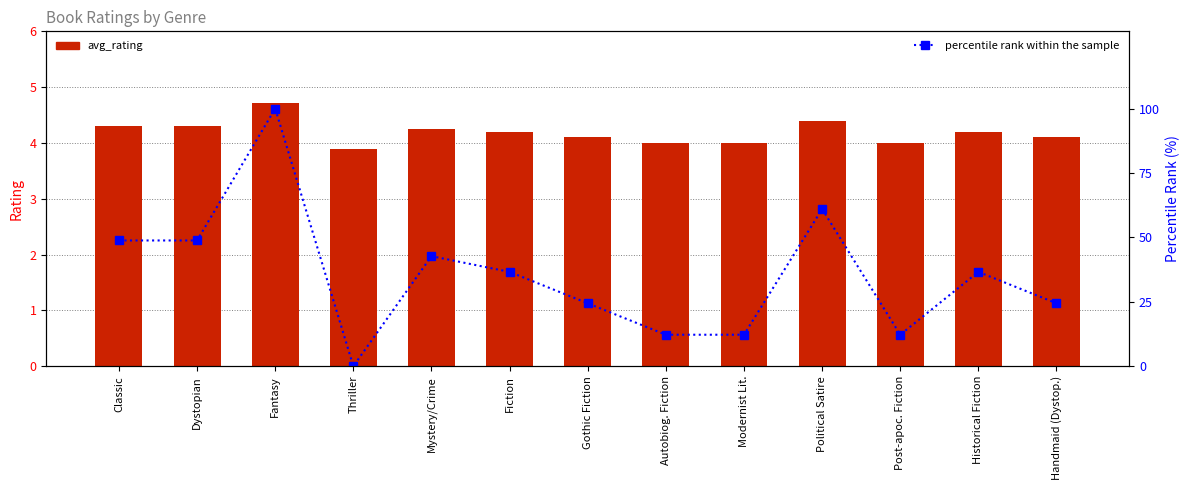

List the series in order of their overall mean, highest first.

percentile rank within the sample, avg_rating